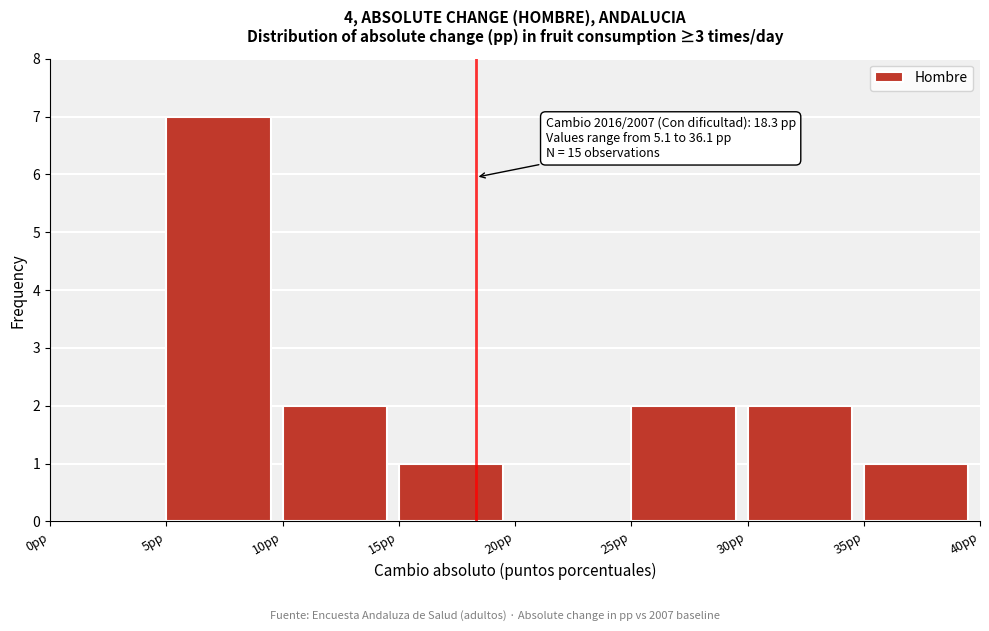

Over which range of the x-axis is the bar tallest?

5 to 10